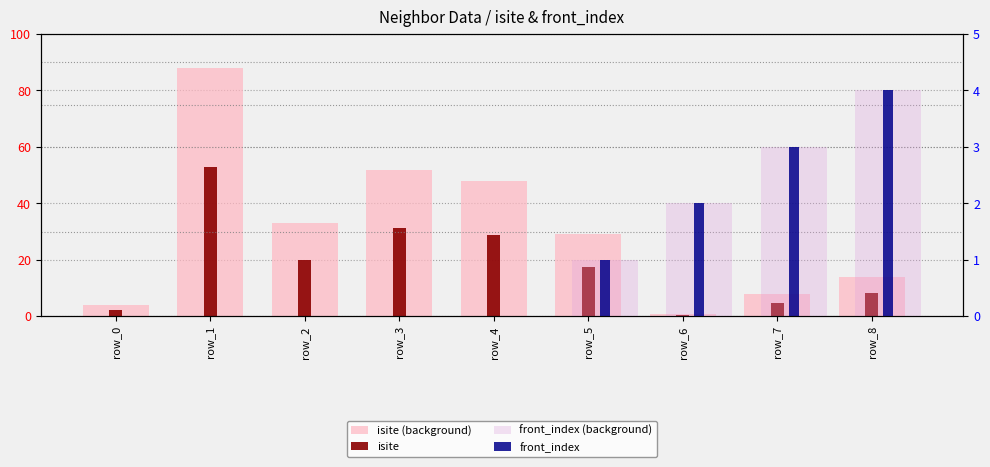

List the series in order of their peak value, lowest first.

front_index (background), front_index, isite, isite (background)